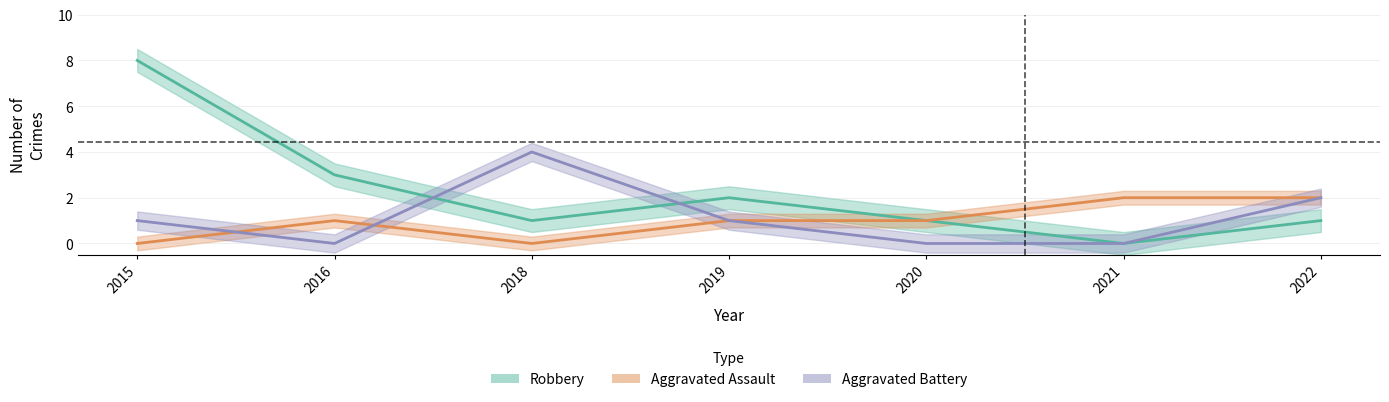

How many lines are shown in the chart?

3